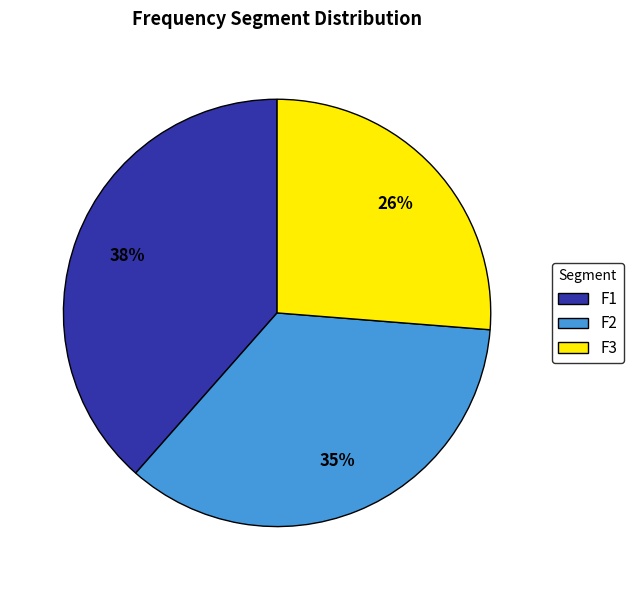

The F3 slice represents 26% of the pie. True or false?

True